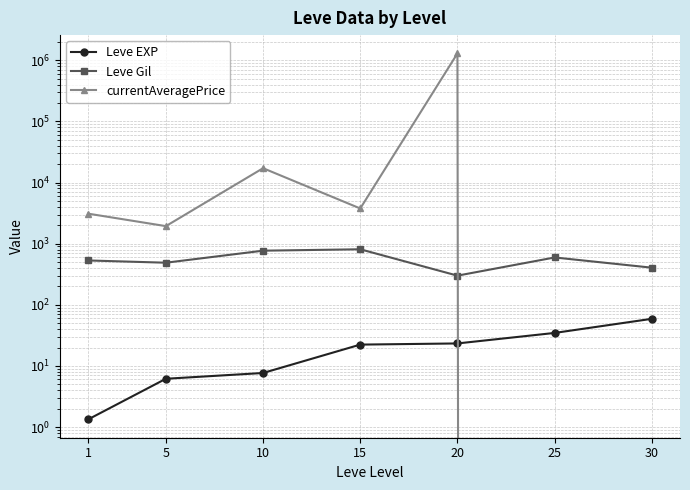

How many values in the Leve EXP series exceed 22?

4